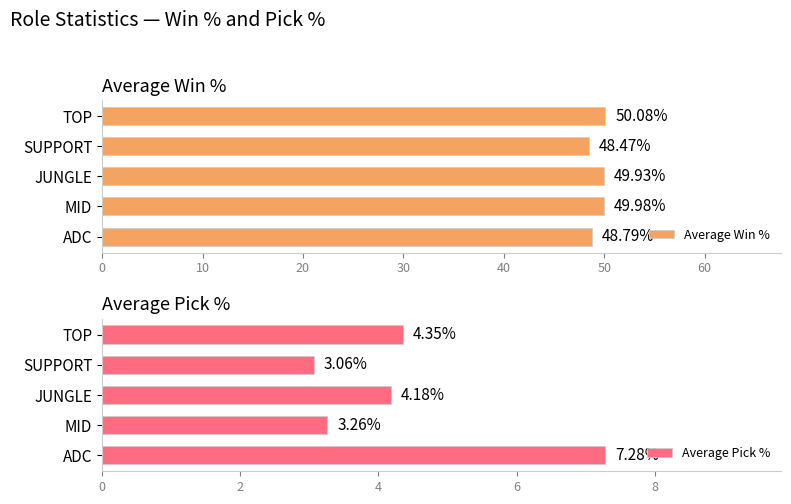

Reading left to right, extract all data points from this chart.

Average Win %: 48.8	50.0	49.9	48.5	50.1
Average Pick %: 7.3	3.3	4.2	3.1	4.3